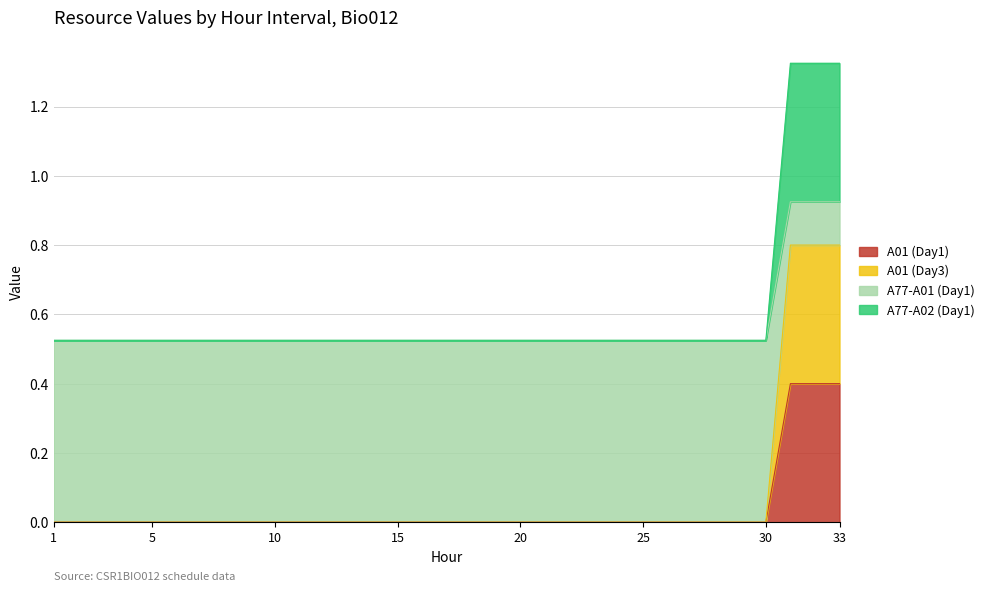

What is the greatest value displayed?

1.3